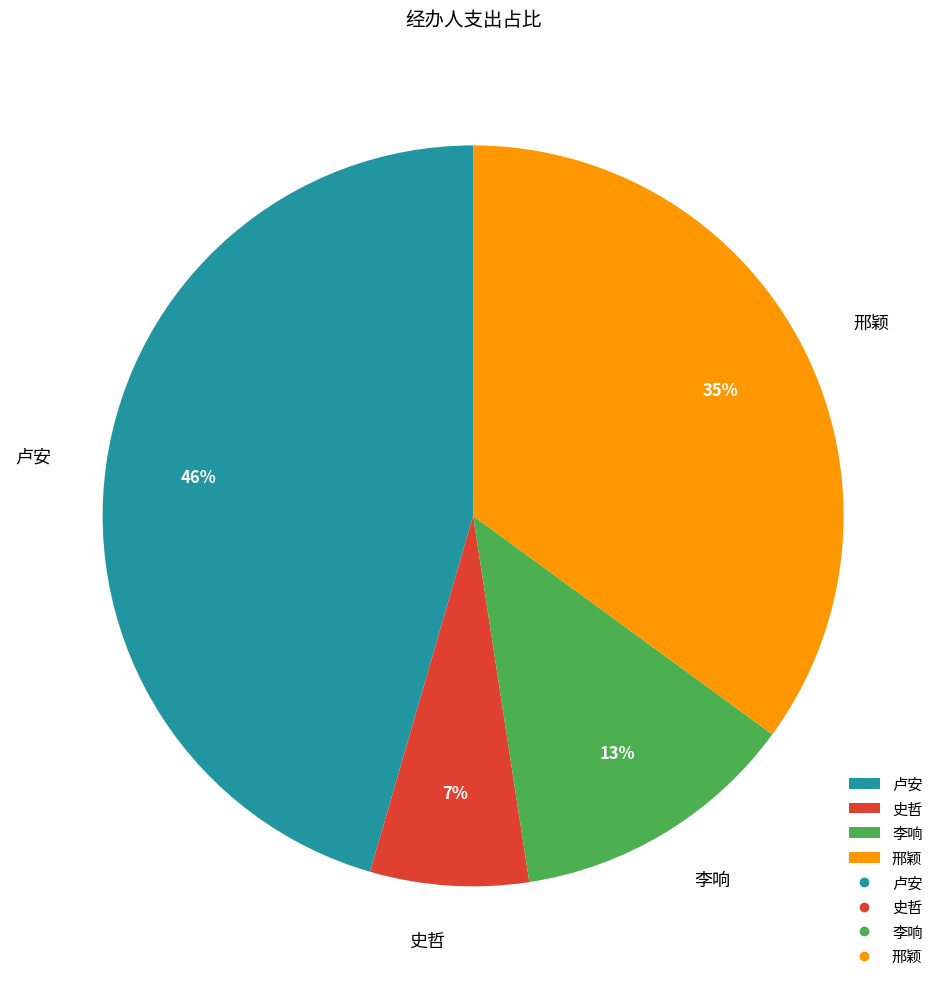

Count the number of slices in the pie.

4